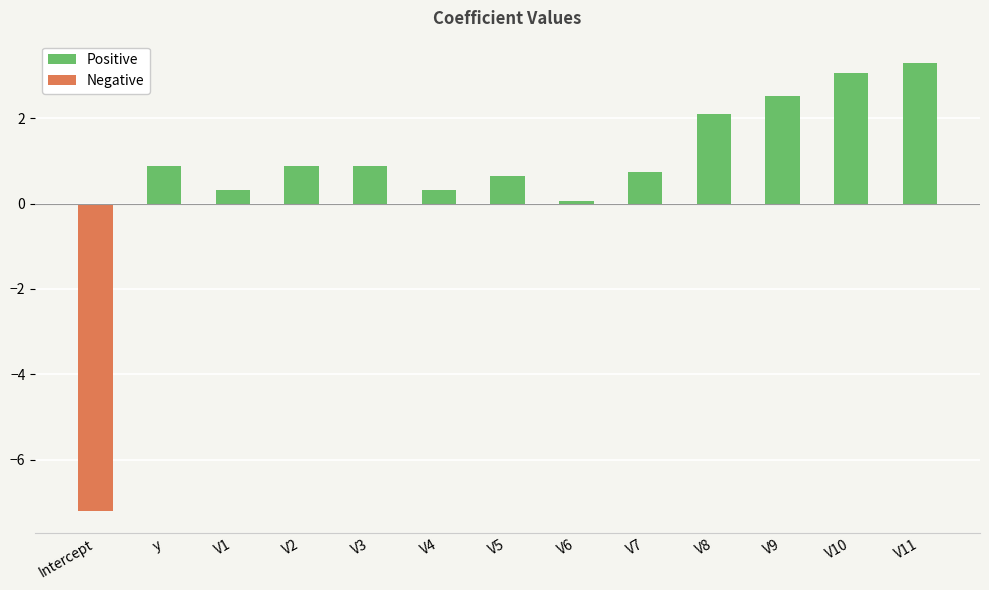

The Positive series shows 4.0 at V9. True or false?

False